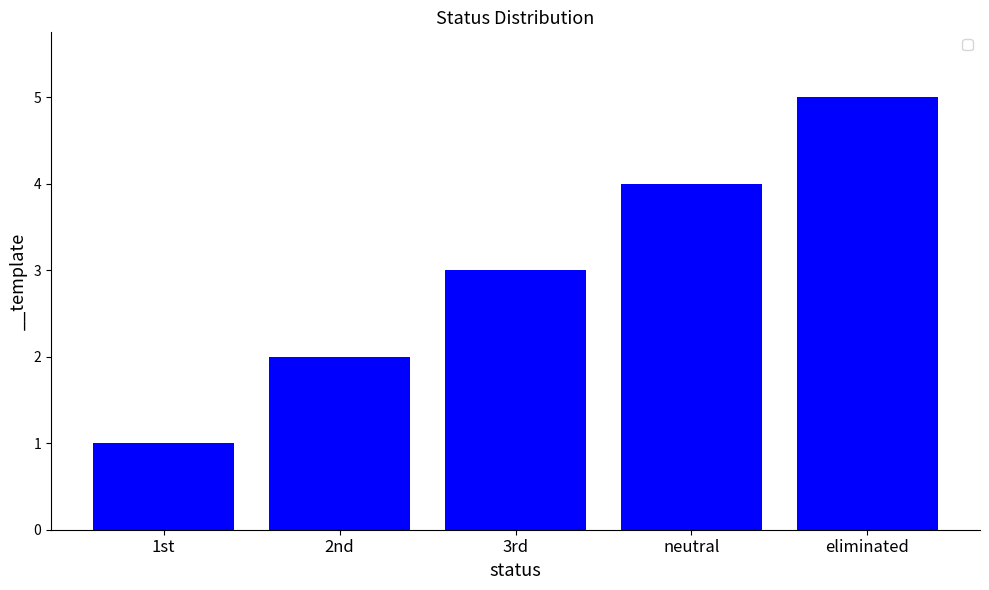

What is the approximate value at 3rd?

3